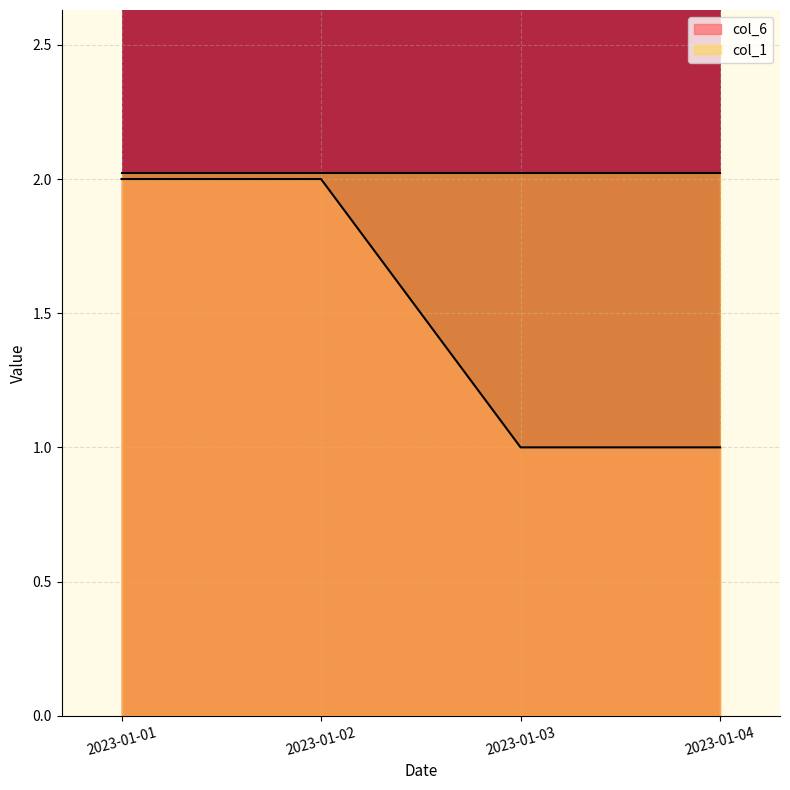

What is the minimum value shown in the chart?

1.0